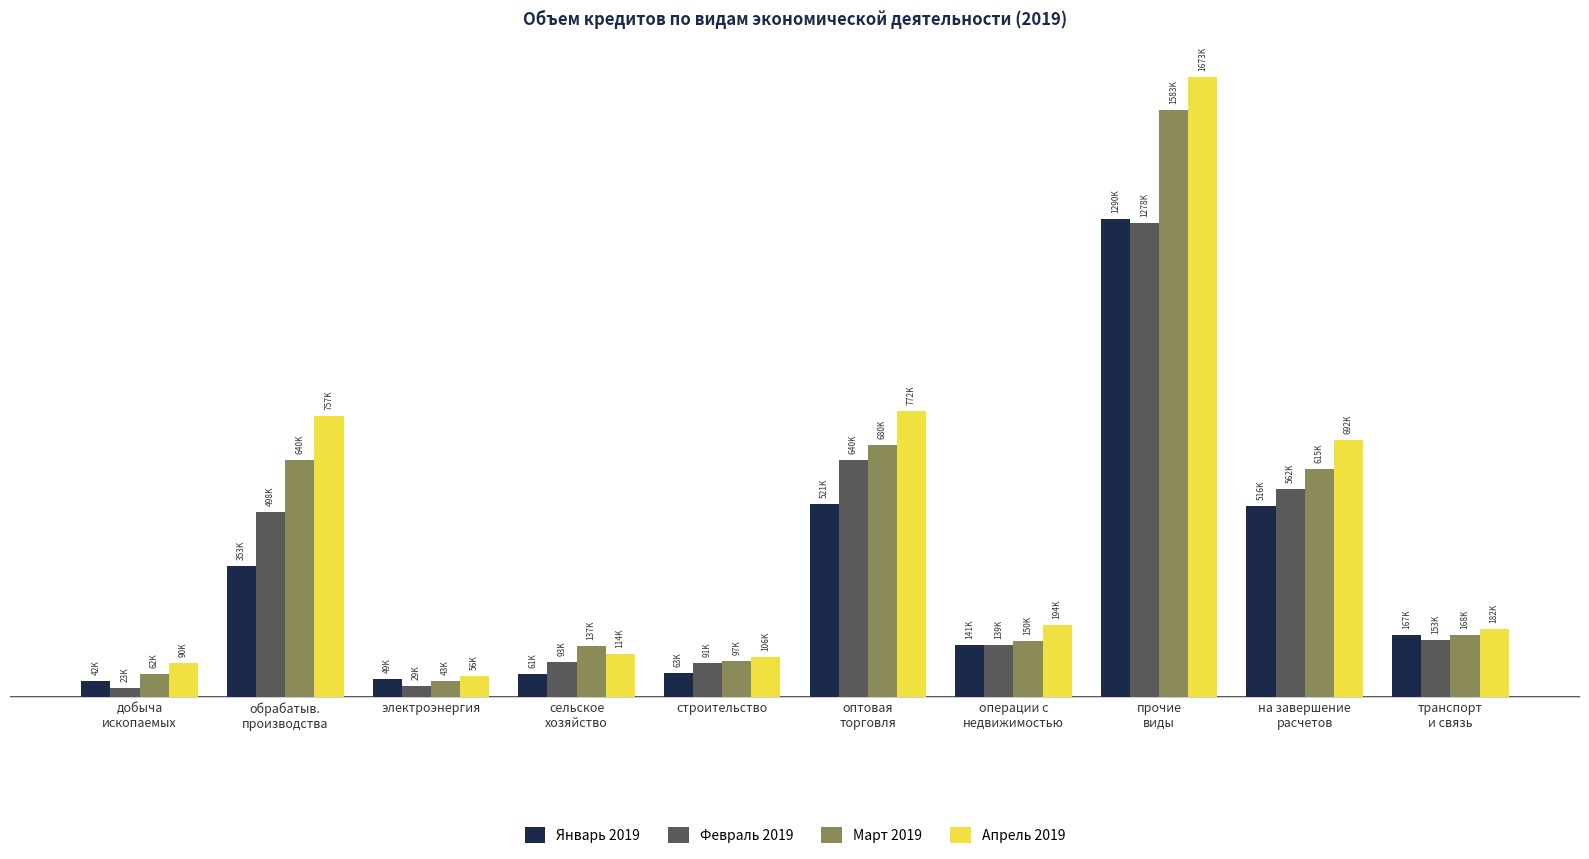

What are all the series names shown in the legend?

Январь 2019, Февраль 2019, Март 2019, Апрель 2019